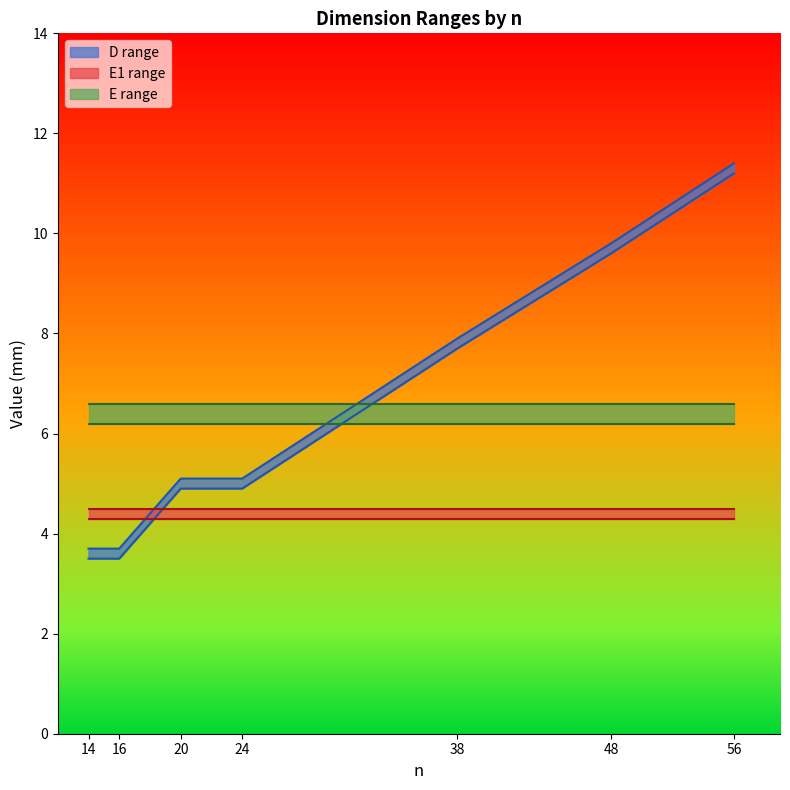

True or false: D_max and E_min intersect in this chart.

True